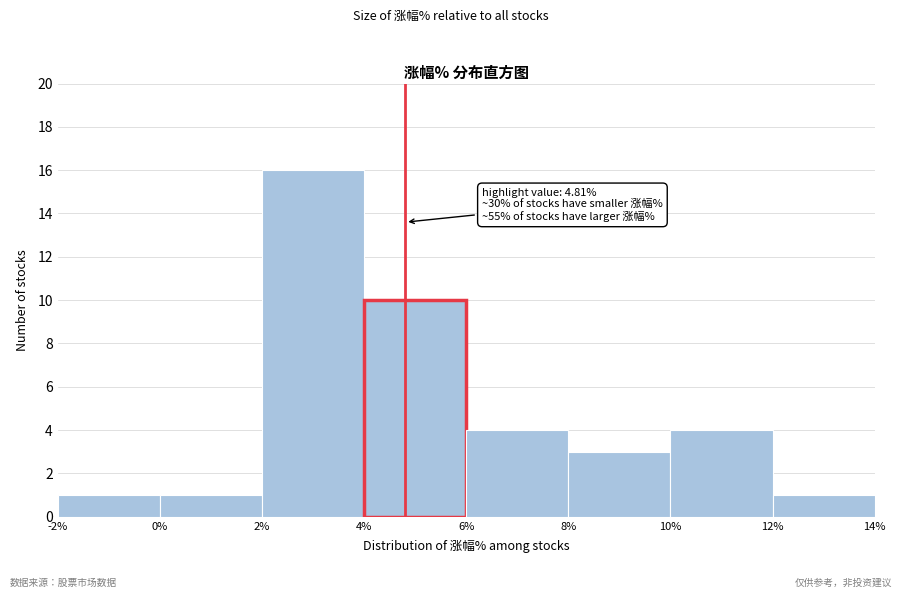

Which range on the x-axis has the tallest bar?

2% to 4%